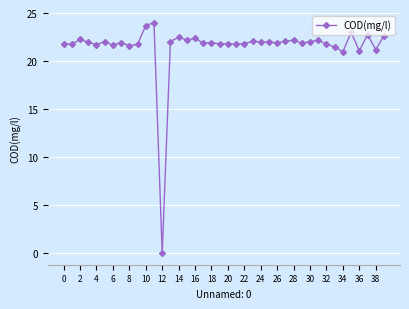

What is the maximum value shown in the chart?

24.0